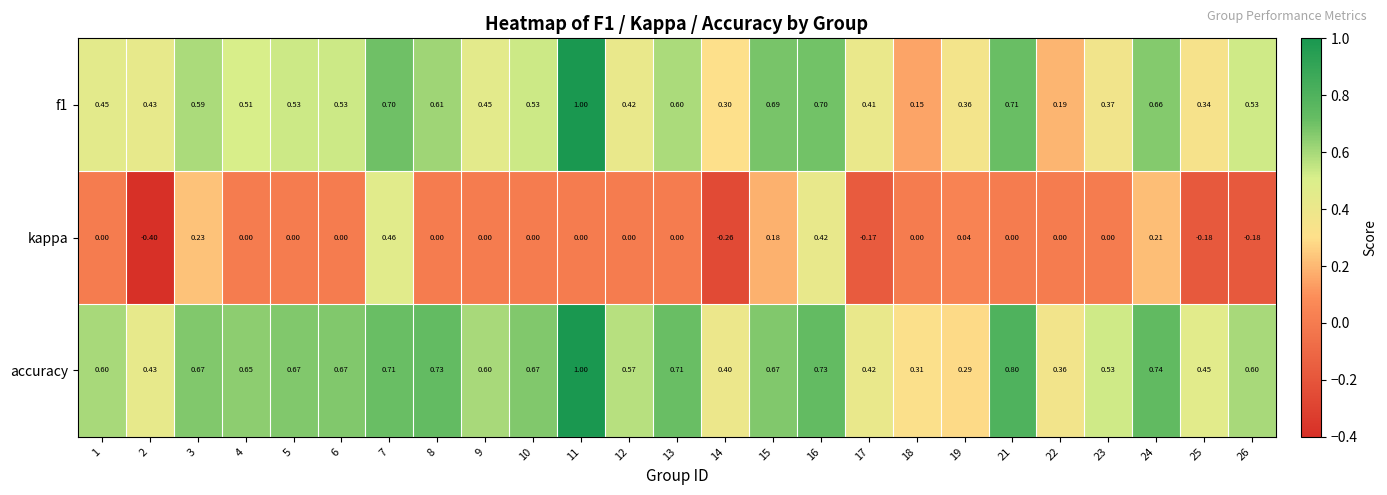

What is the minimum value shown in the chart?

-0.4